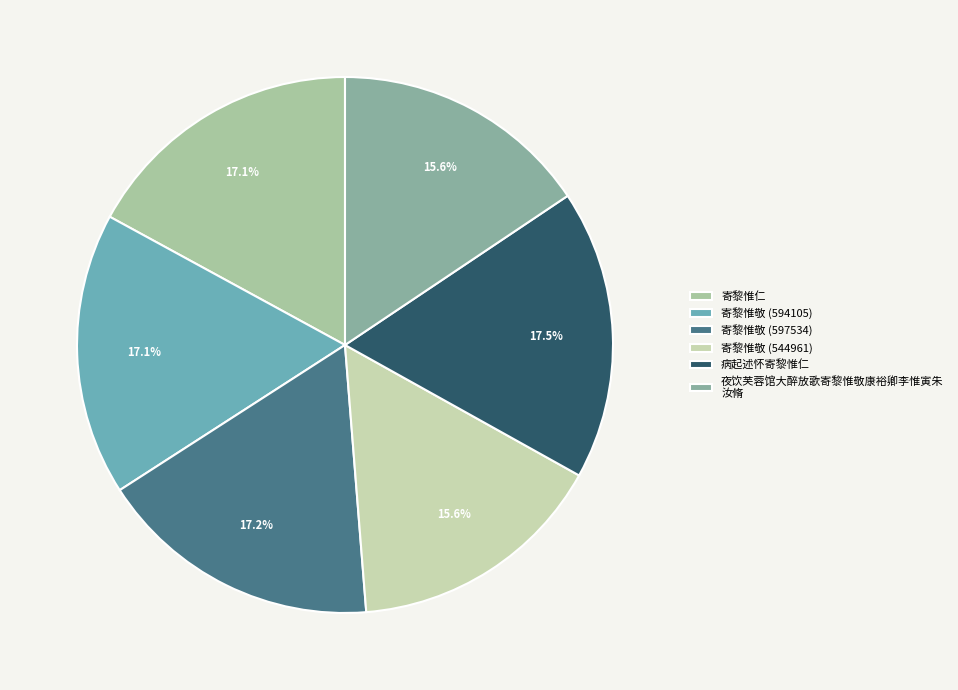

What is the change in value from 寄黎惟敬 (594105) to 病起述怀寄黎惟仁?

+14971